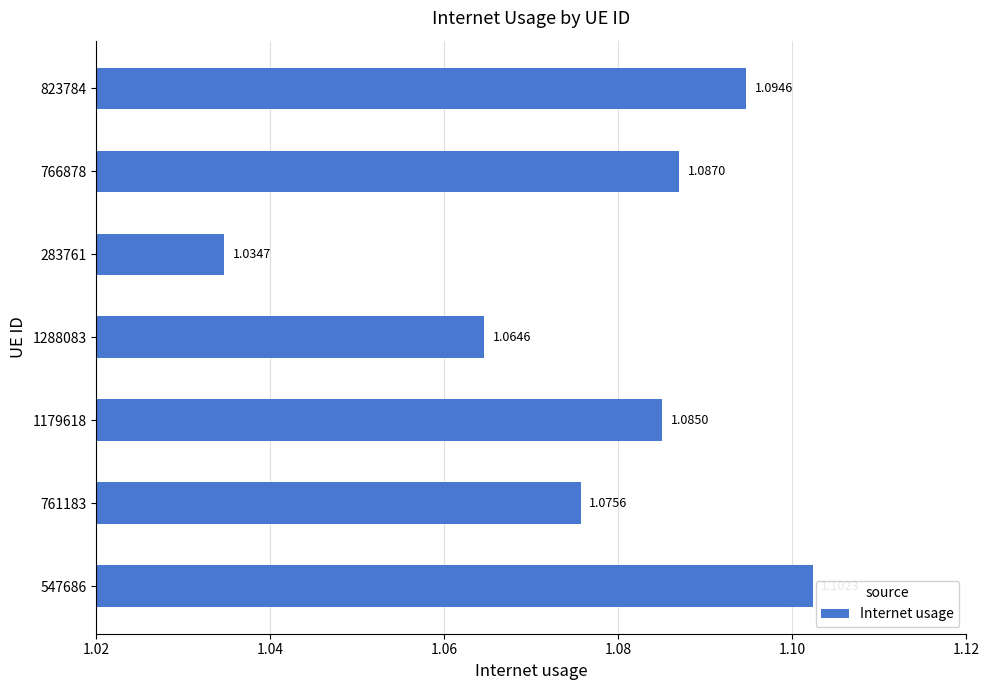

List the labels in order of value, largest first.

547686, 823784, 766878, 1179618, 761183, 1288083, 283761